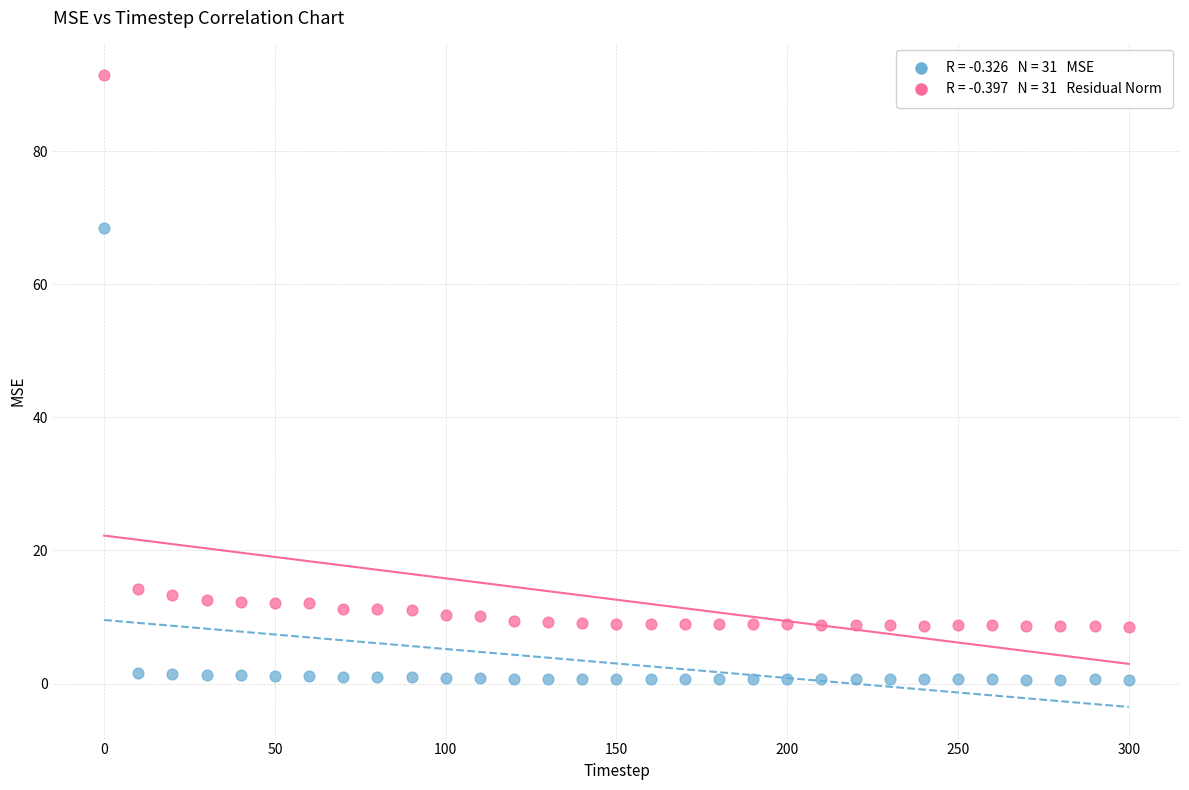

Across all data points, what is the range of X values (max minus min)?

300.0